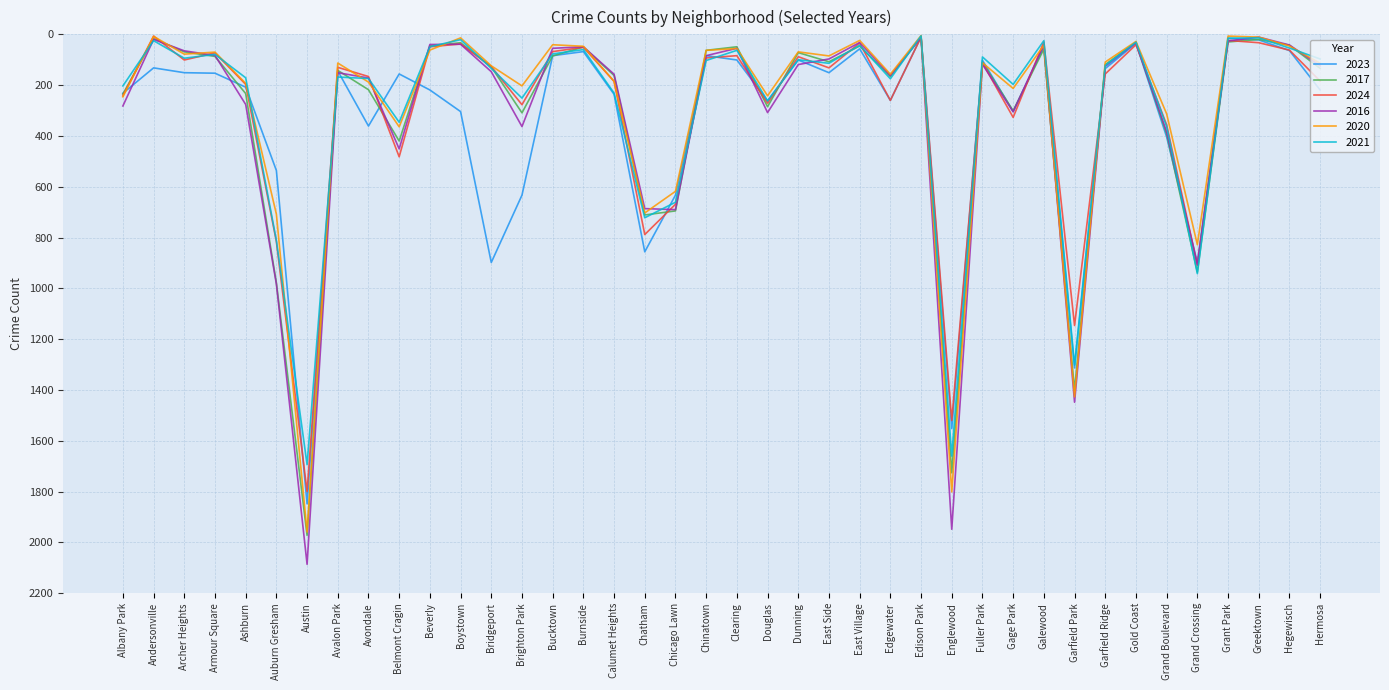

Which series has the largest total across all categories?

2023